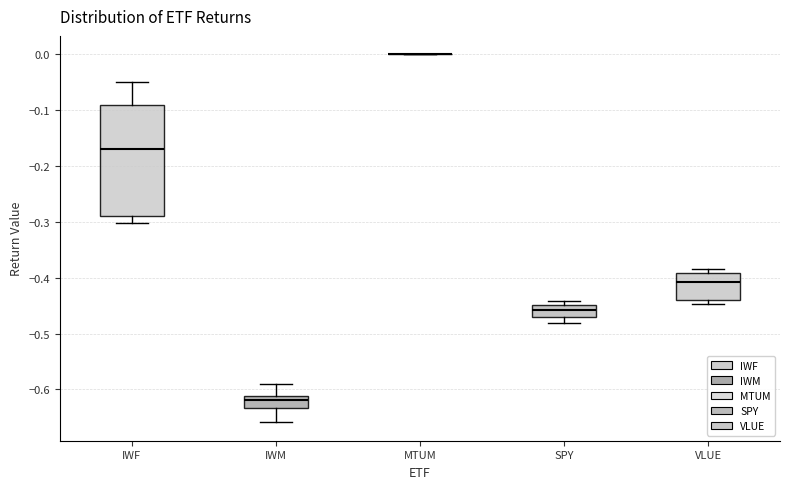

Which box is the tallest, from its lower edge to its upper edge?

IWF